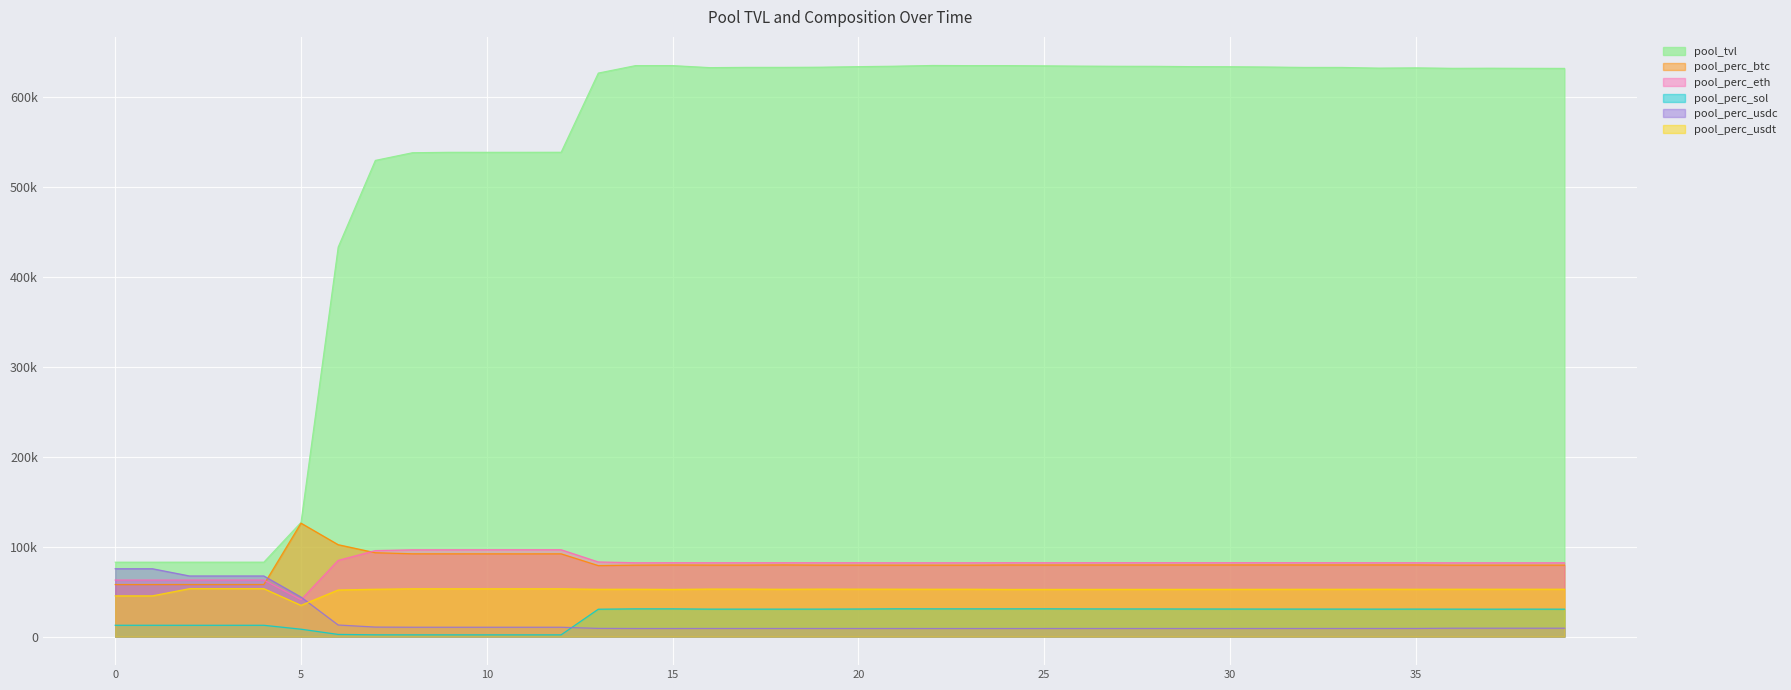

What is the total value across all series at 12?

792791.8